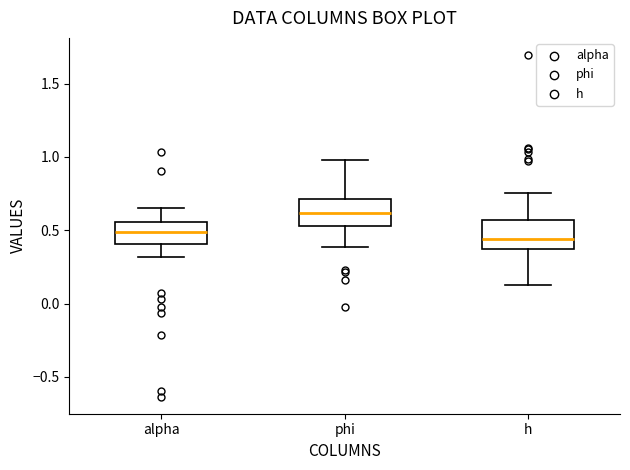

Reading left to right, read every box against the y-axis: the position of its median line, the range the box covers, and the ends of its whiskers. The values are not printed on the chart, so give them approximately, as read against the axis.

alpha: median 0.50, box 0.40 to 0.55, whiskers 0.30 to 0.65
phi: median 0.60, box 0.55 to 0.70, whiskers 0.40 to 1.00
h: median 0.45, box 0.35 to 0.55, whiskers 0.10 to 0.75